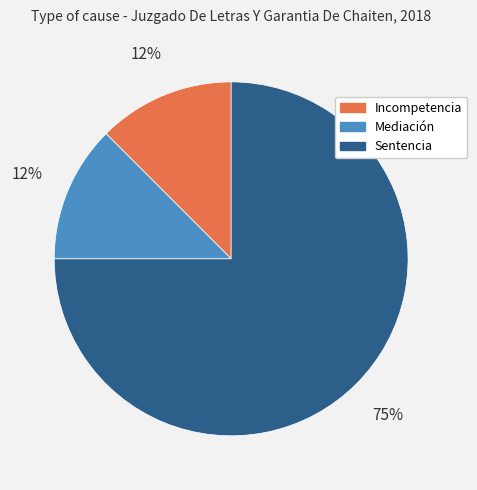

To the nearest percent, what is the average slice percentage?

33%